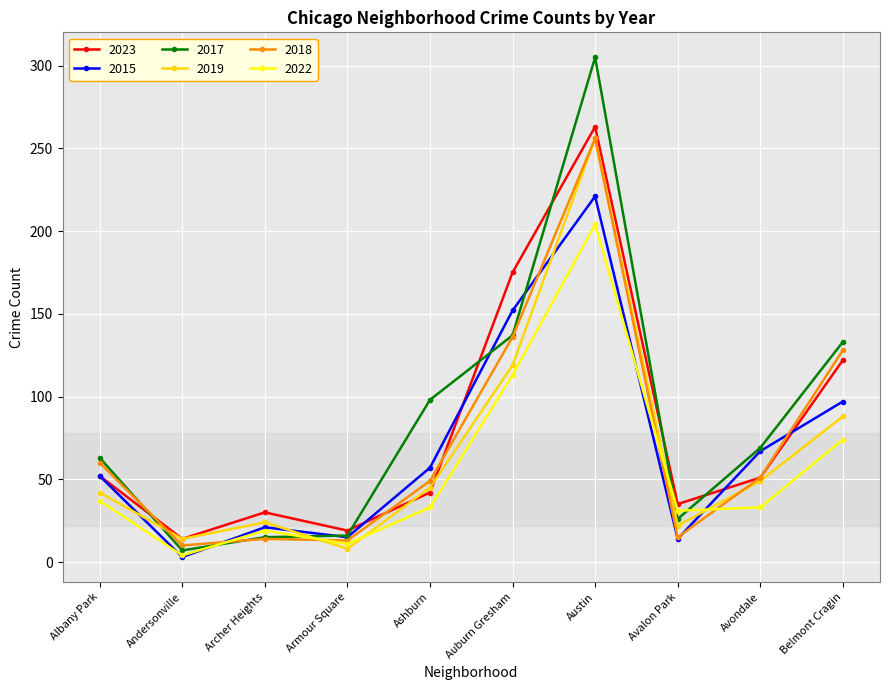

What is the difference between the highest and lowest values at Archer Heights?

16